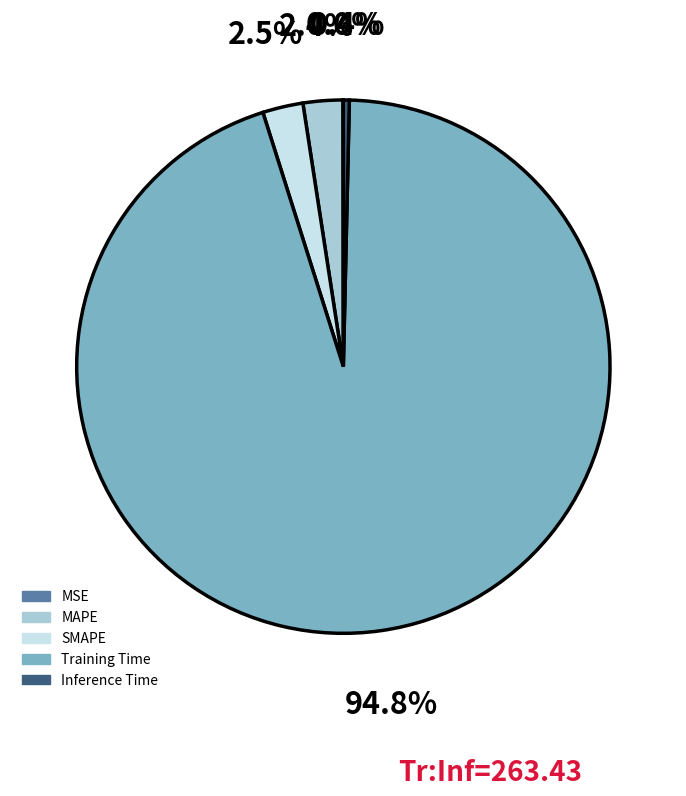

To the nearest percent, what is the combined percentage of Training Time and Inference Time?

95%